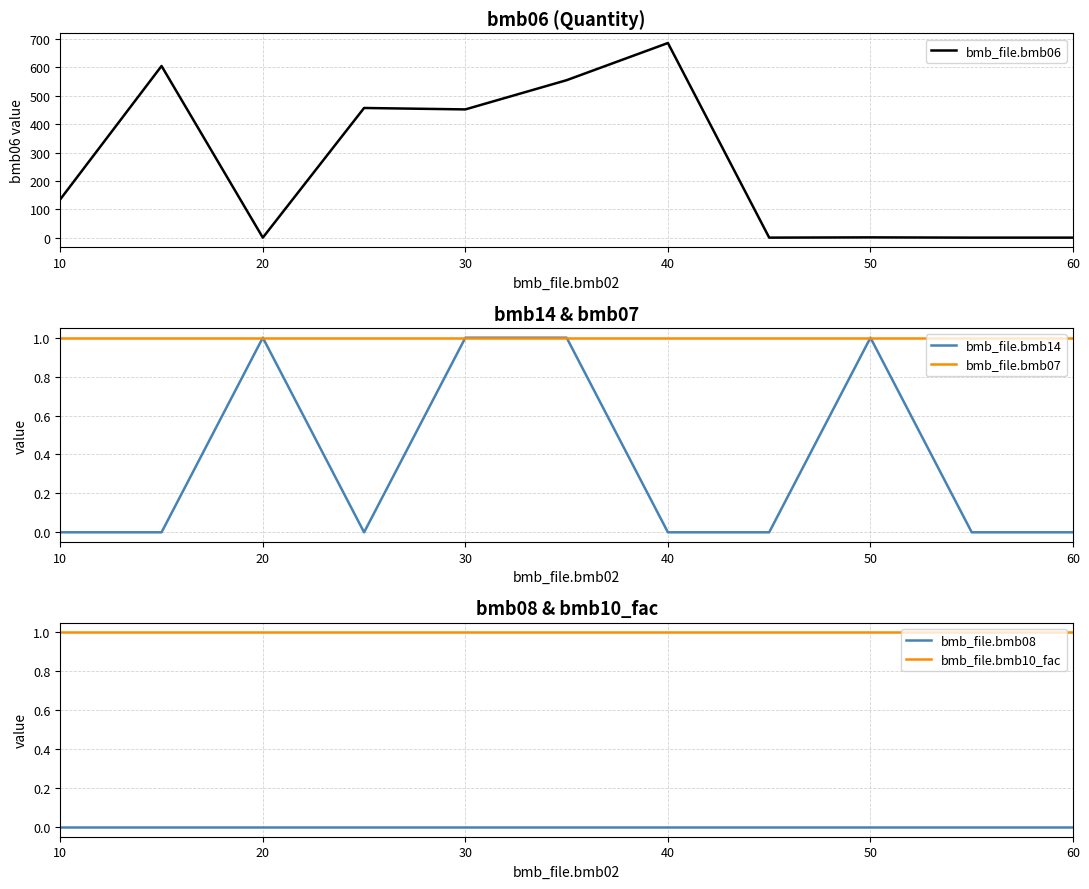

True or false: bmb_file.bmb10_fac and bmb_file.bmb14 cross at least once.

False